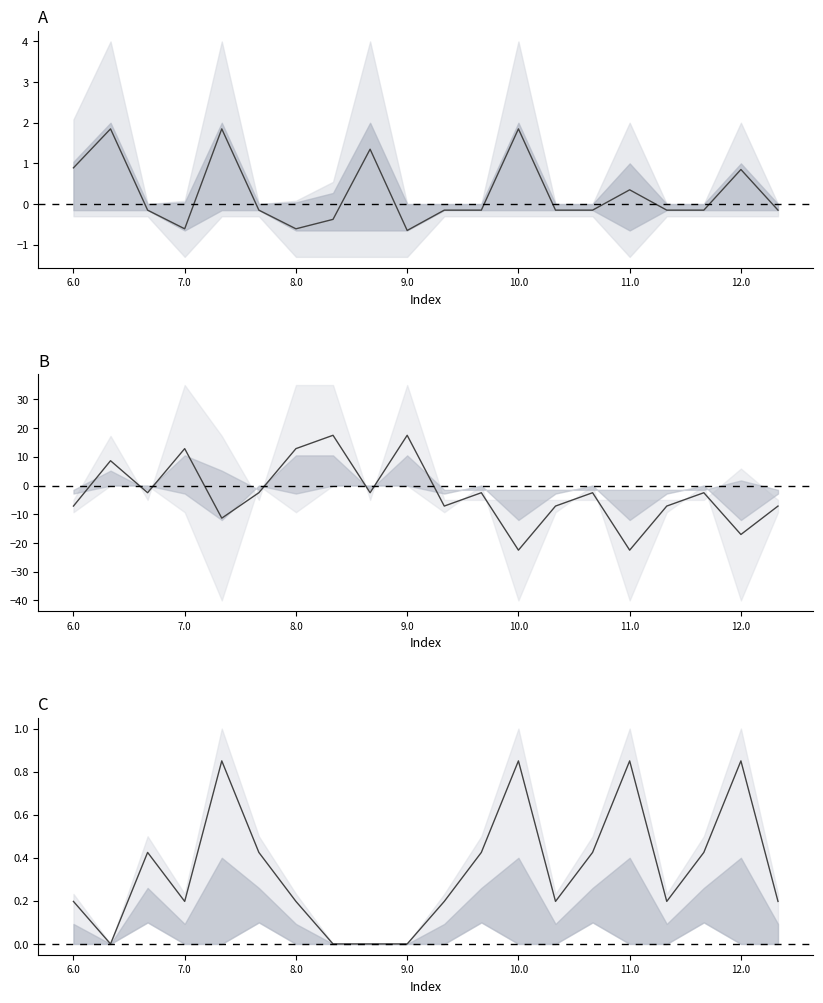

The value of center B at 19 is -7.1. True or false?

True